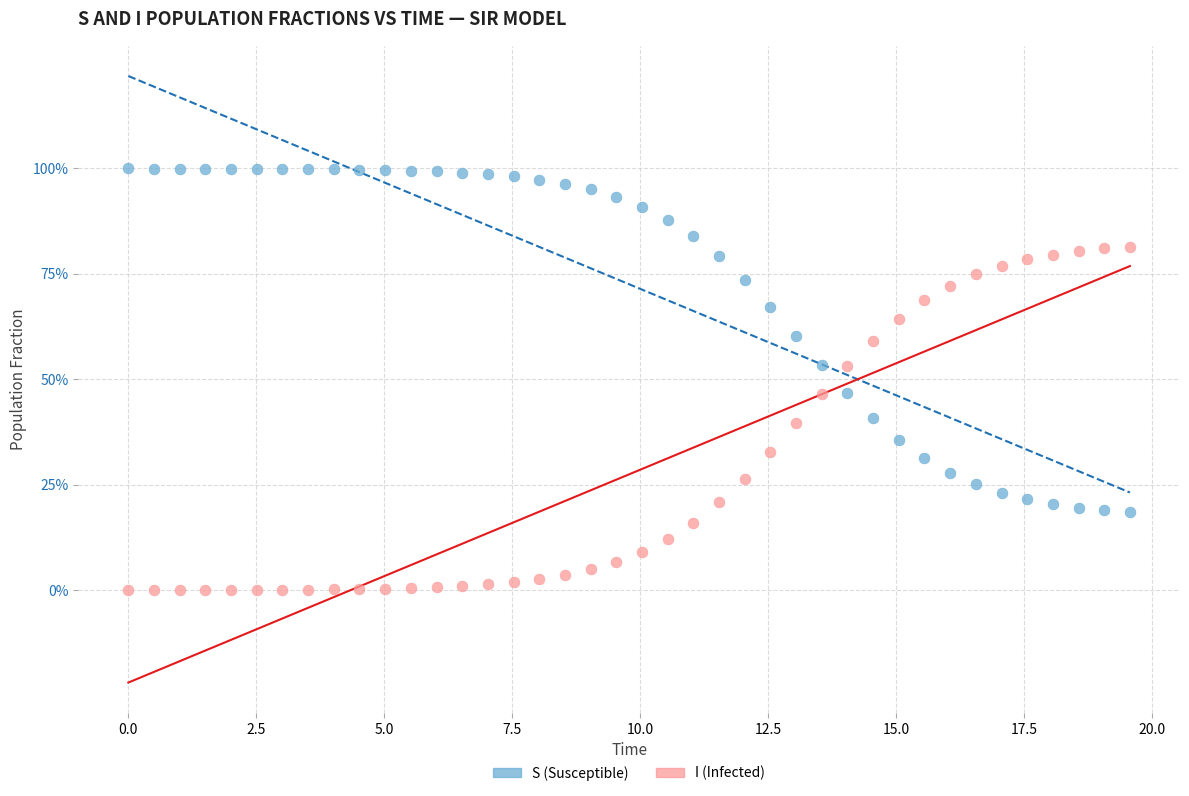

Which series contains the highest Y value?

S (Susceptible)